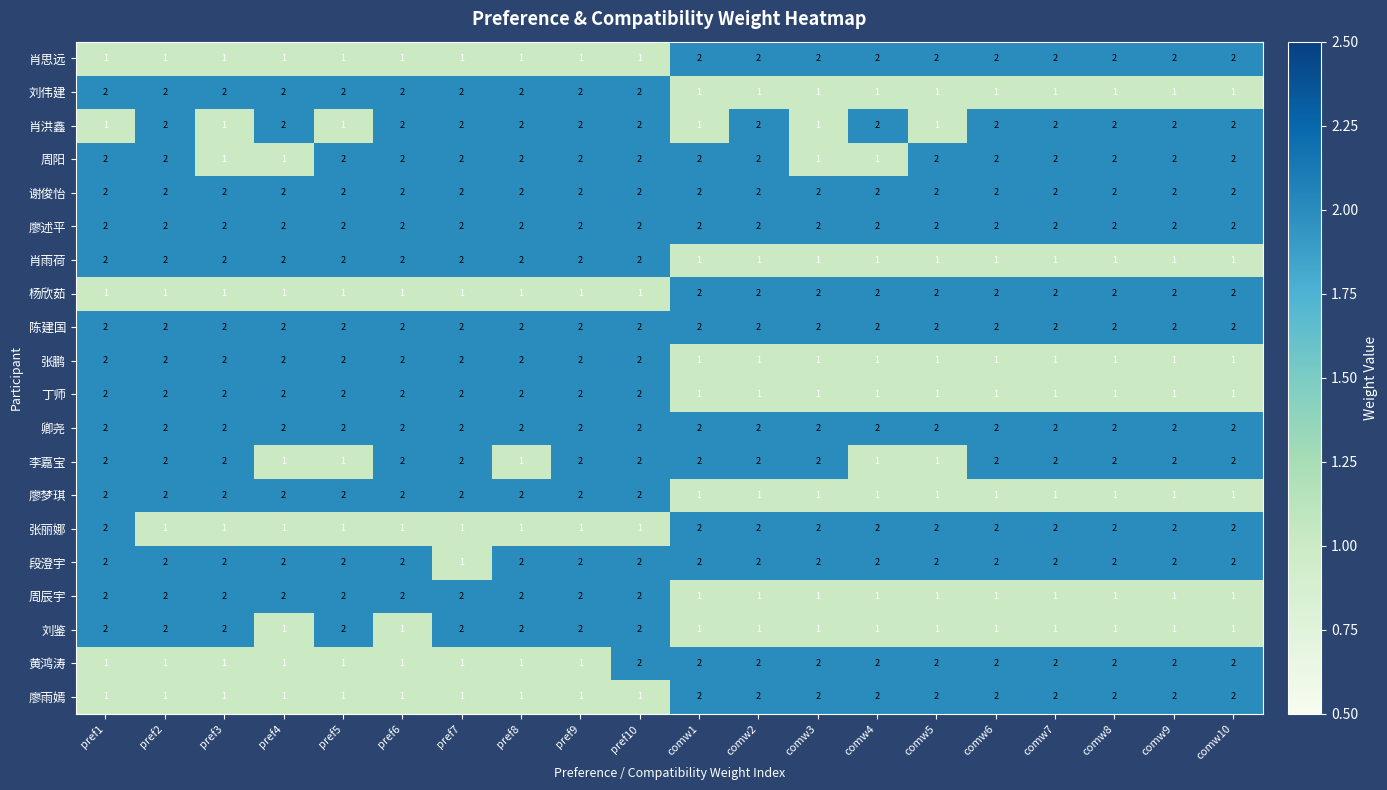

At how many categories does at least one series exceed 1?

20